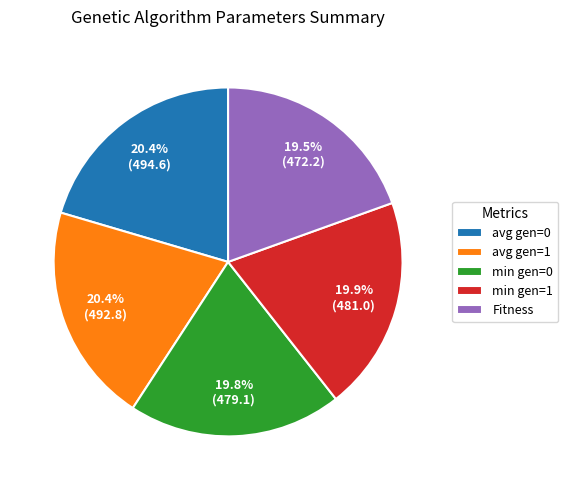

What portion of the pie excludes avg gen=0?

79.6%